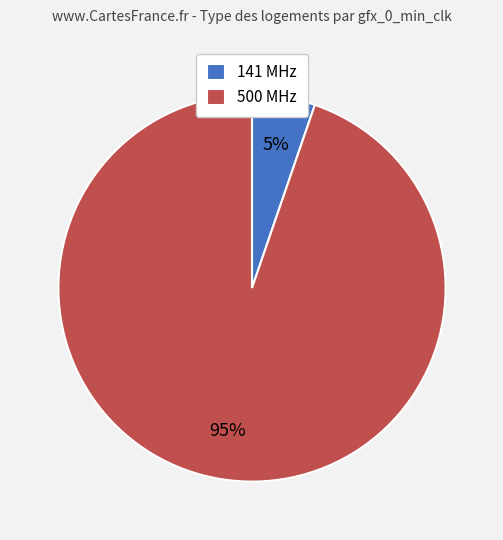

Is the sum of 141 MHz and 500 MHz greater than half?

Yes